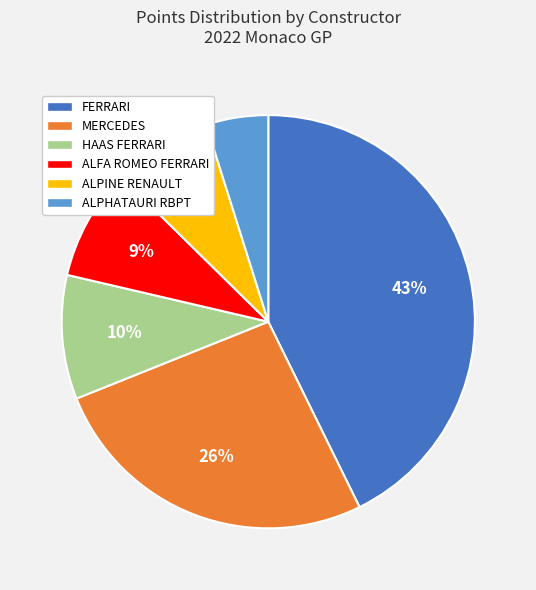

How many segments does this pie chart have?

6